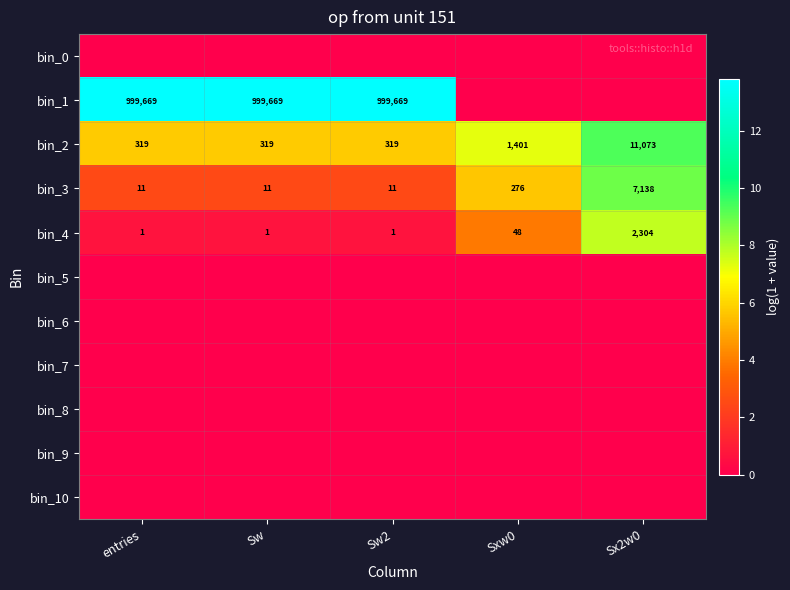

What is the sum of the bin_1 values at Sw2 and Sw?

1999338